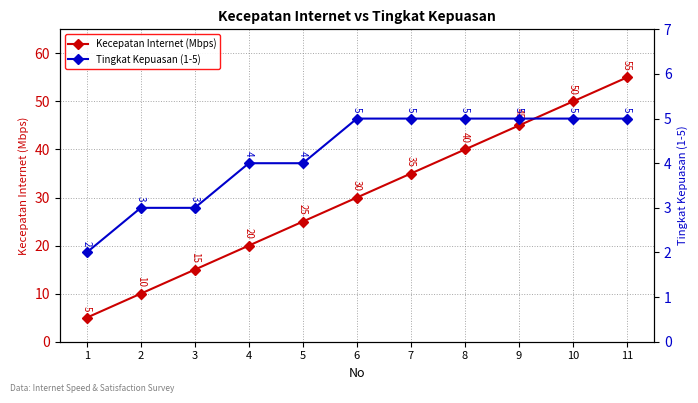

What is the total value across all series at 2?

13